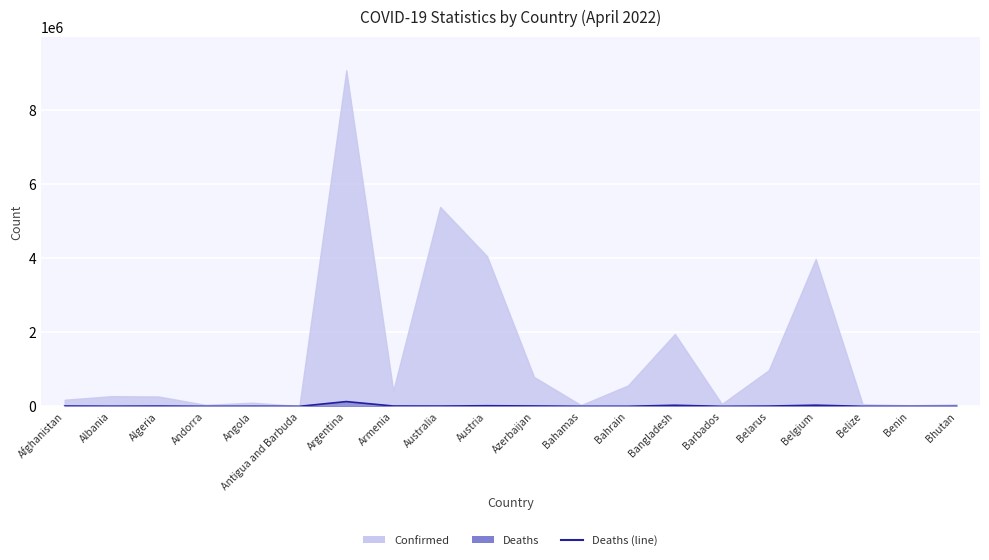

Reading right to left, what are all the values shown in this chart?

Bhutan=16	Benin=163	Belize=672	Belgium=31165	Belarus=6899	Barbados=383	Bangladesh=29124	Bahrain=1473	Bahamas=789	Azerbaijan=9705	Austria=16407	Australia=6771	Armenia=8621	Argentina=128344	Antigua and Barbuda=135	Angola=1900	Andorra=153	Algeria=6874	Albania=3496	Afghanistan=7676